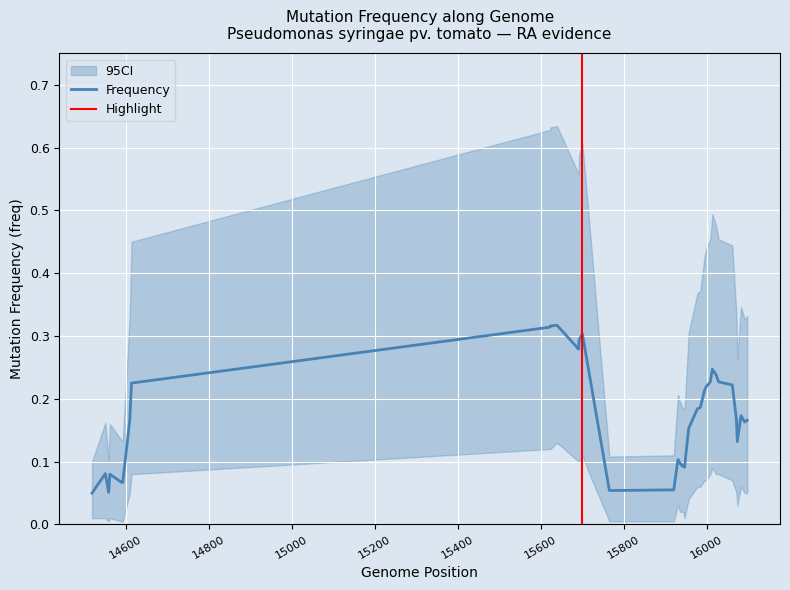

At which category is the sum across all series the highest?

11